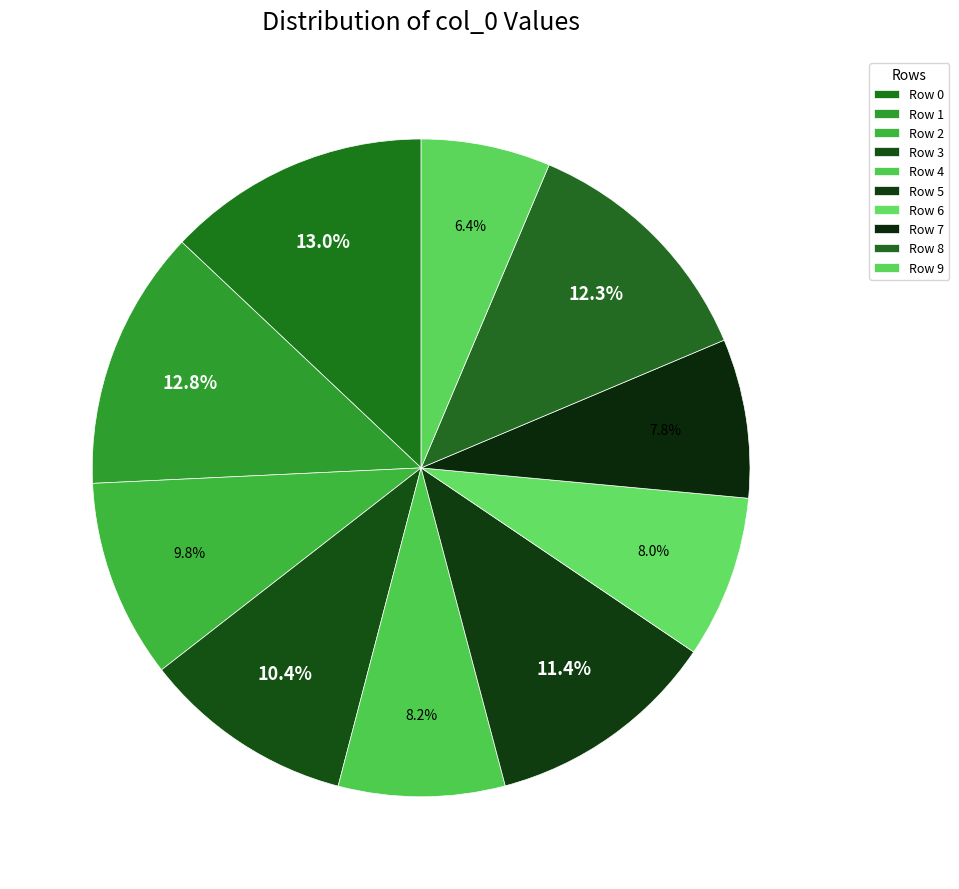

Count the number of slices in the pie.

10